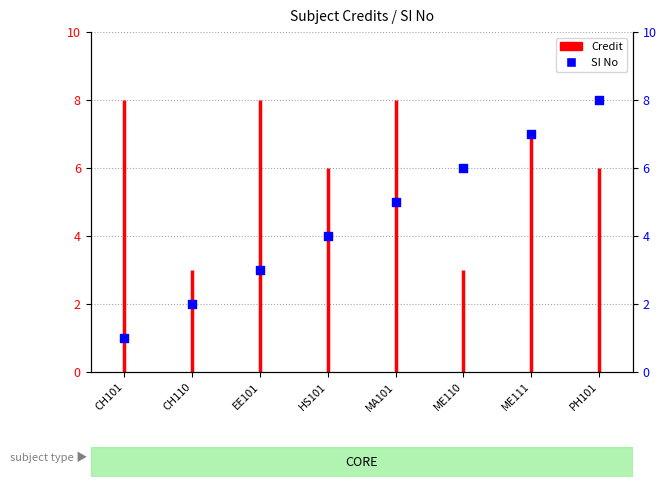

What is the change in value from CH101 to ME111?

+6